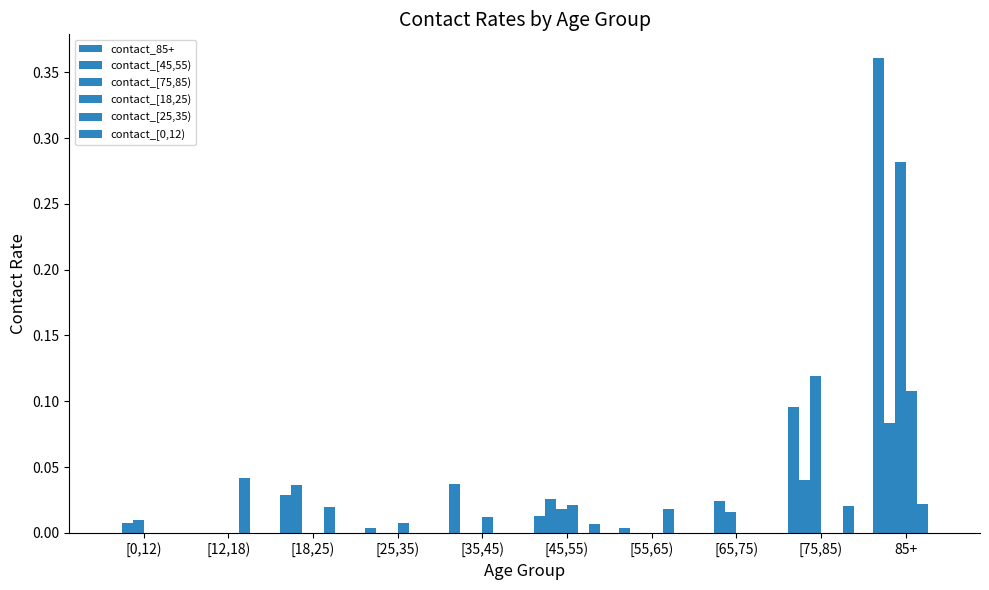

Which series has the widest spread of values?

contact_85+